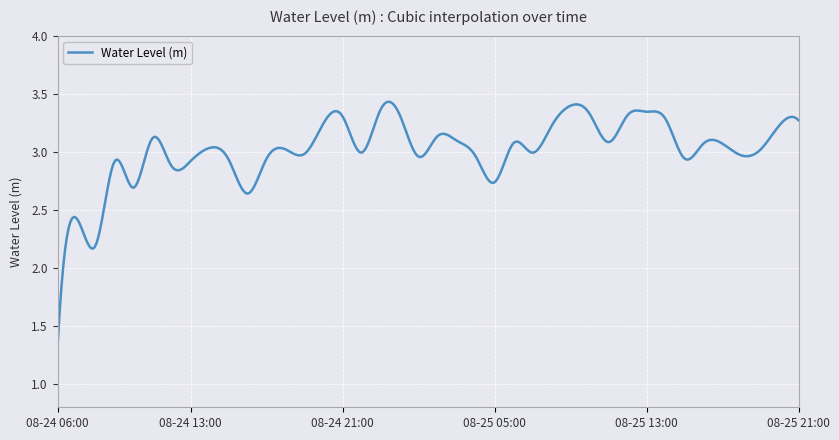

What is the smallest value displayed?

1.3